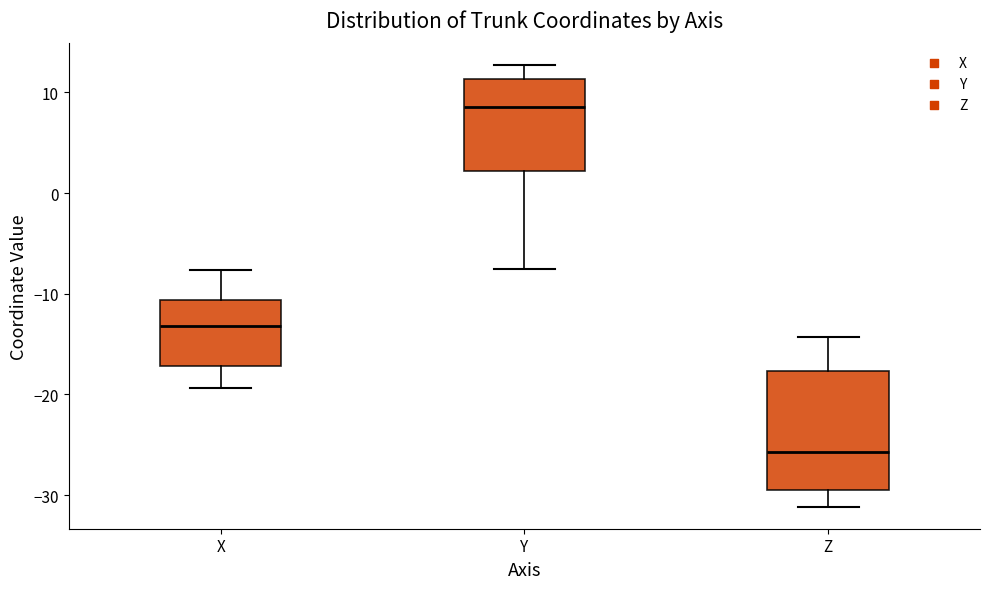

Comparing the boxes themselves (not the whiskers), which one is the tallest?

Z